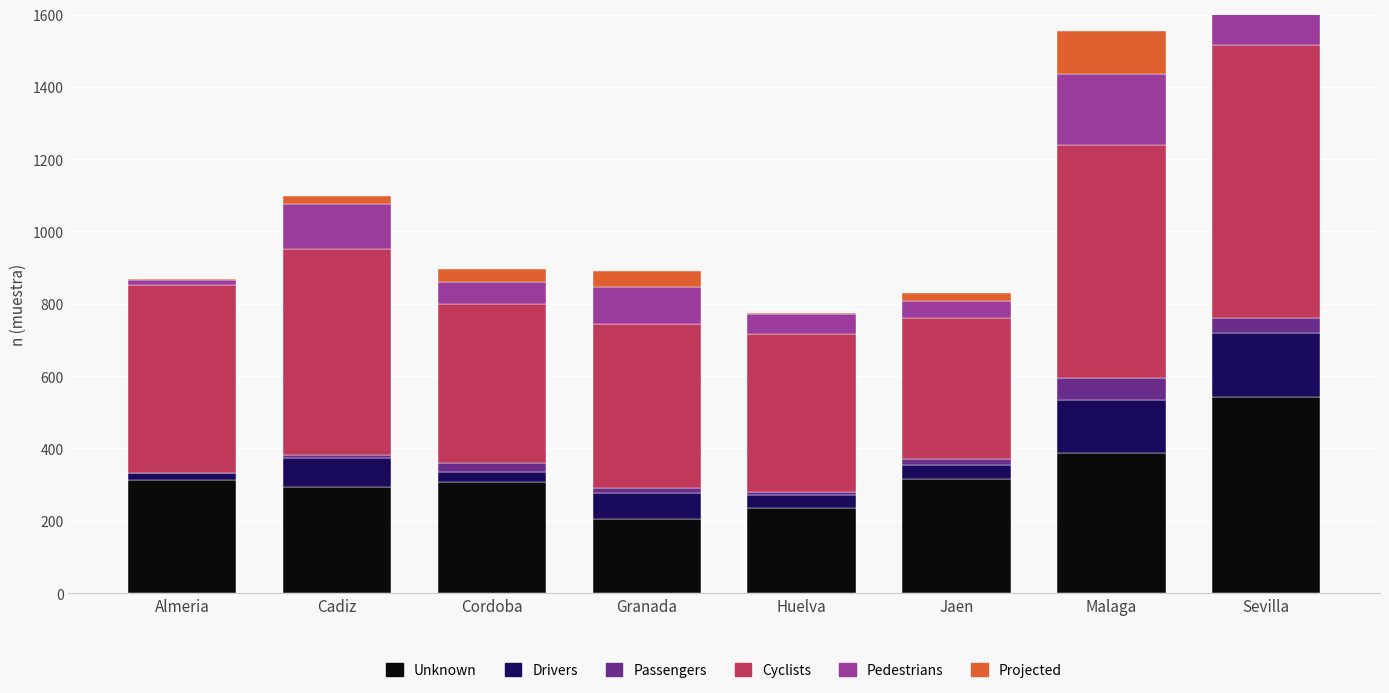

Which series has the largest range (max minus min)?

Cyclists